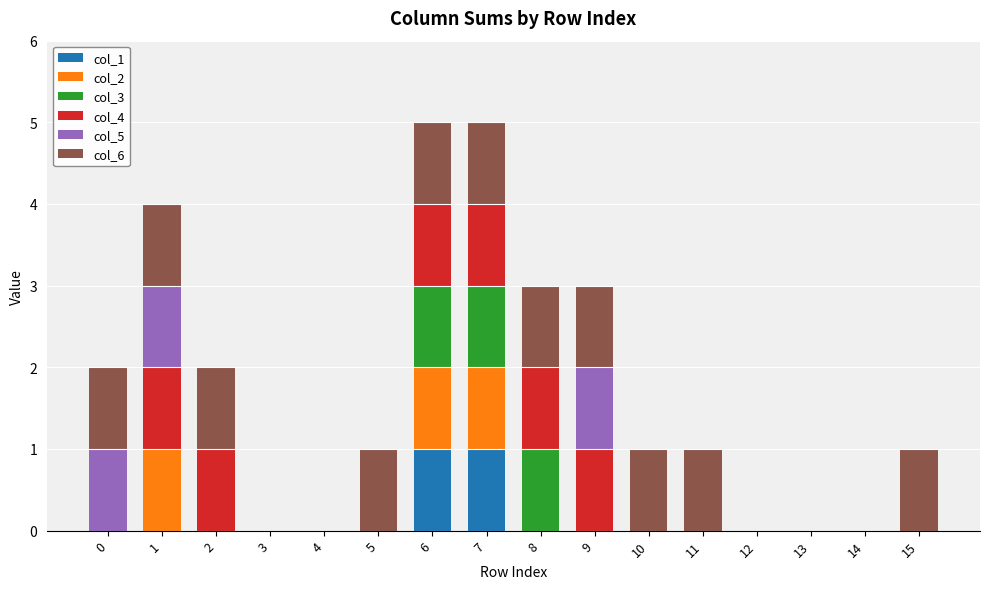

What is the total value across all series at 8?

3